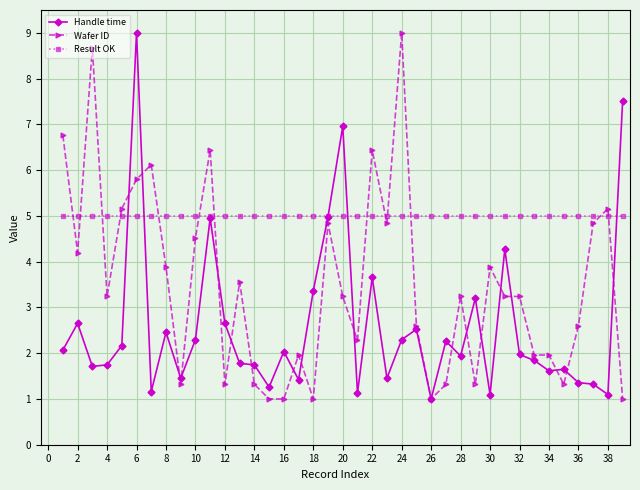

What is the value of the Handle time point at the 36th from the left?

1.4